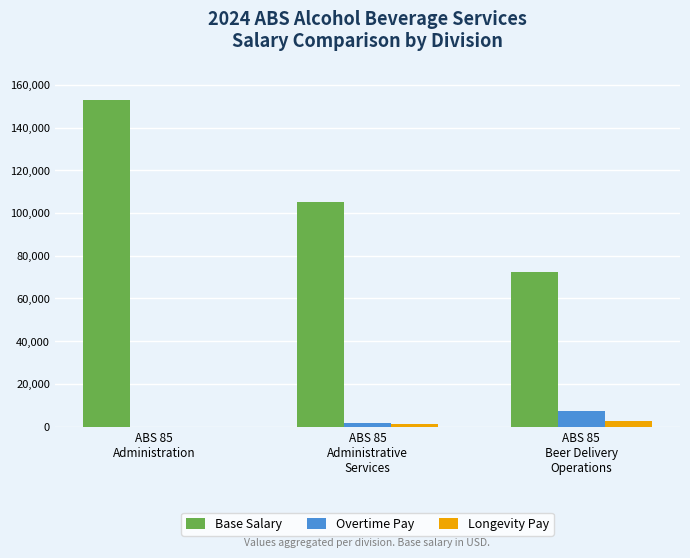

Which series has the largest total across all categories?

Base Salary